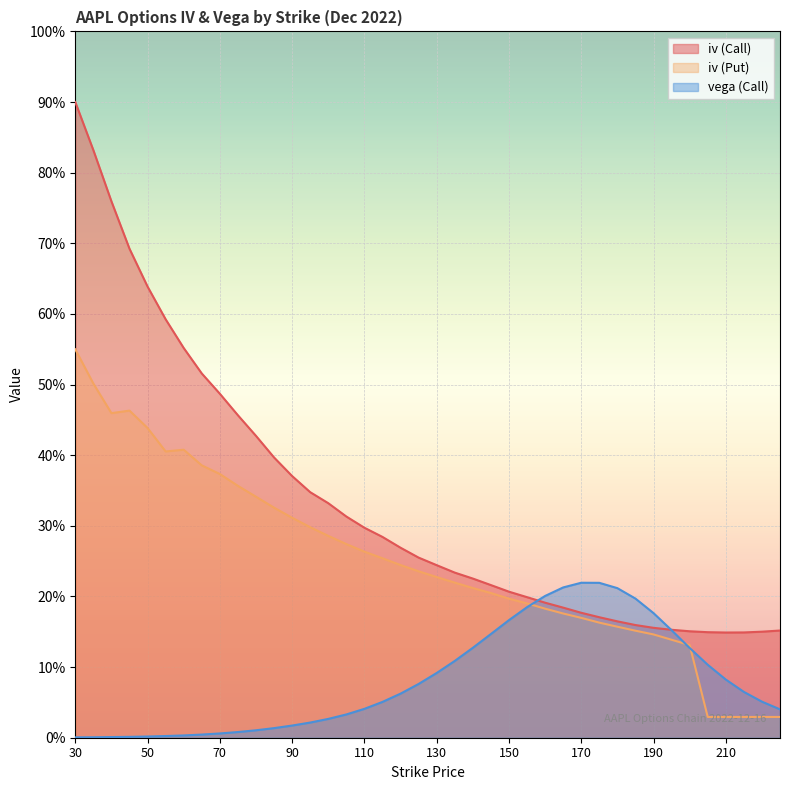

What is the sum of the vega (Call) values at 175 and 170?

0.7